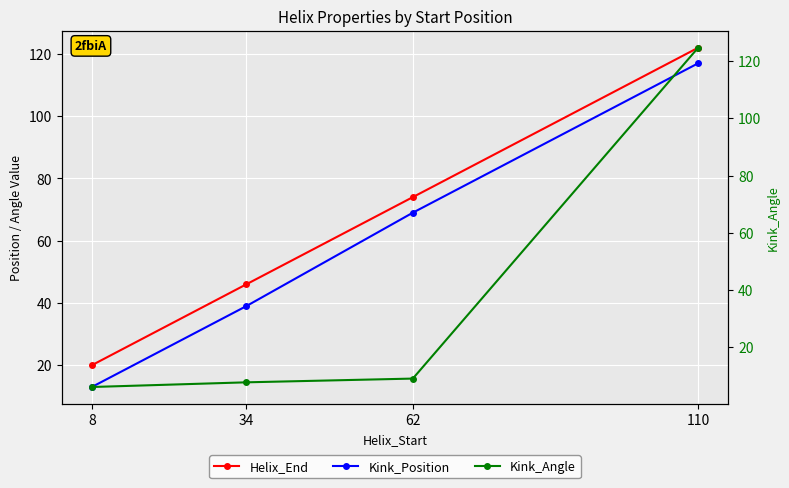

Reading left to right, what are all the values shown in this chart?

Helix_End: 8=20.0	34=46.0	62=74.0	110=122.0
Kink_Position: 8=13.0	34=39.0	62=69.0	110=117.0
Kink_Angle: 8=6.1	34=7.7	62=9.0	110=124.7